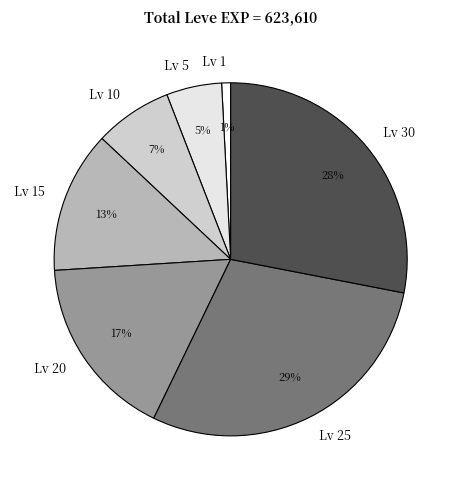

To the nearest percent, what portion does Lv 1 represent?

1%